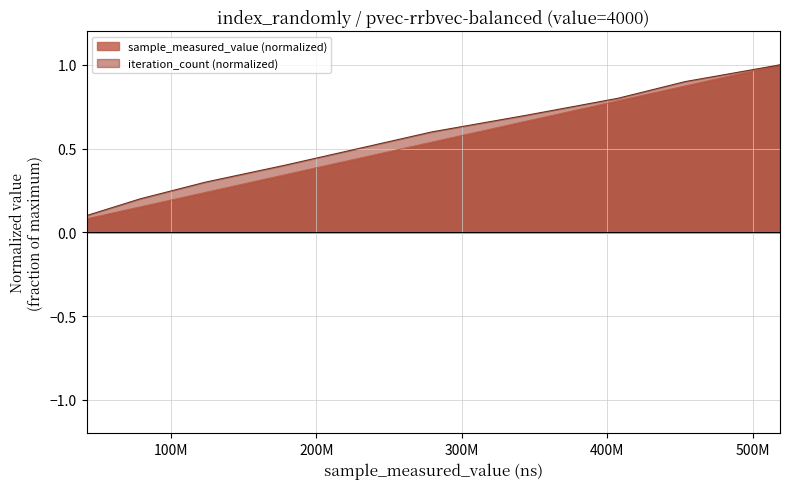

Which has a higher value, 4000 or 4000?

4000